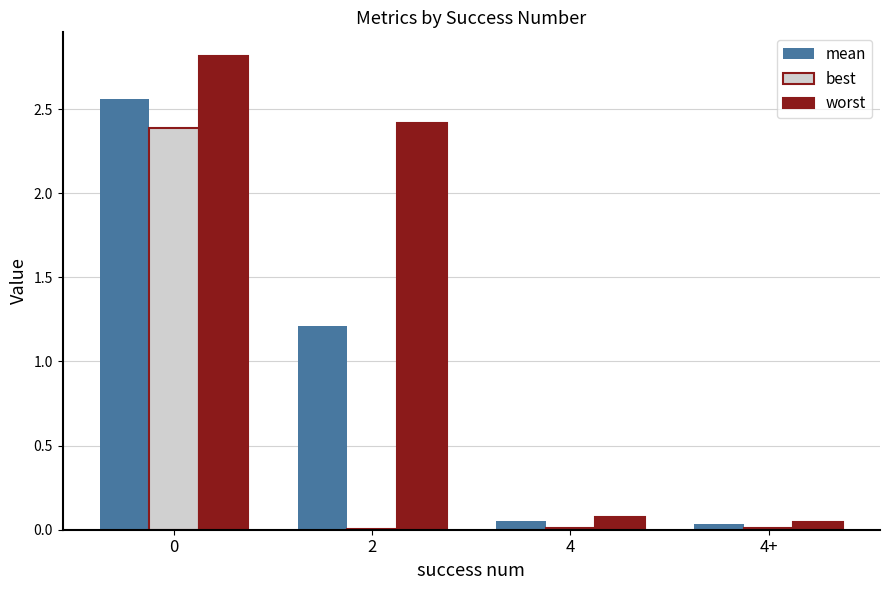

Which series has the largest total across all categories?

worst